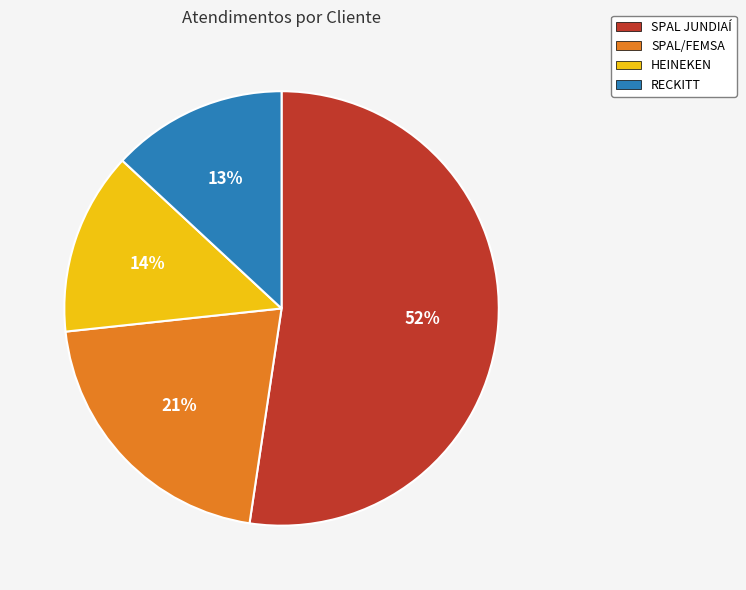

Is there any slice that represents more than half of the pie?

Yes